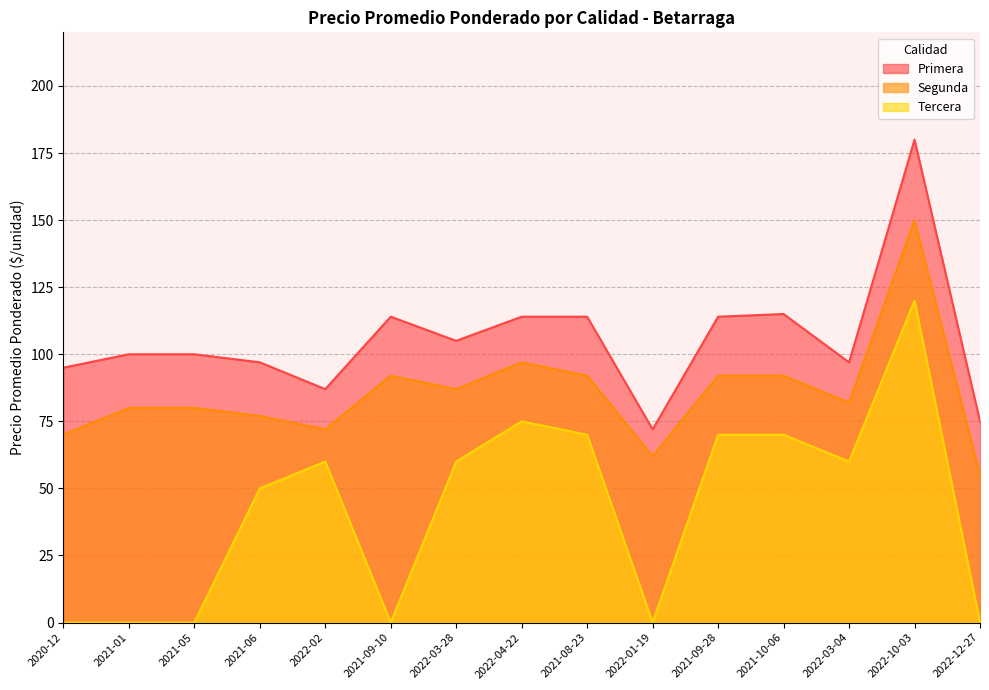

Where does the Segunda series first go above 82?

2021-09-10